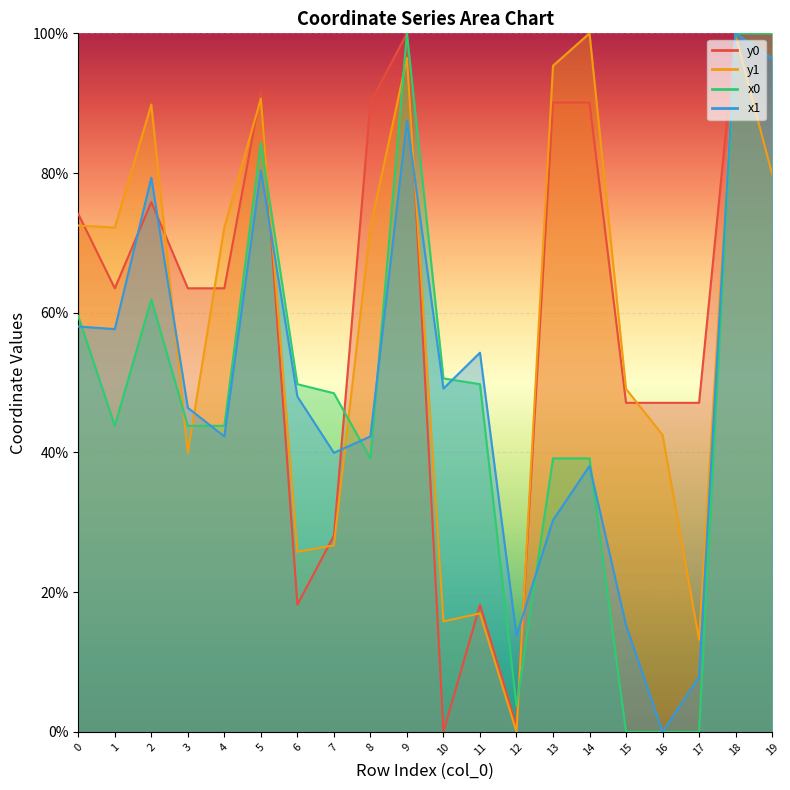

At which category is the sum across all series the highest?

18